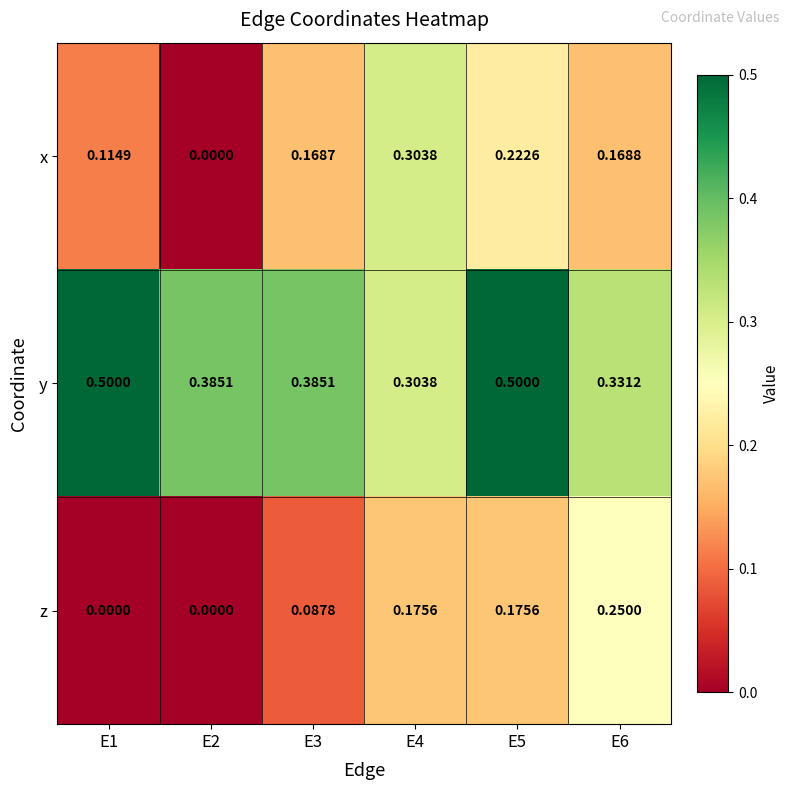

At which category is the sum across all series the highest?

E5